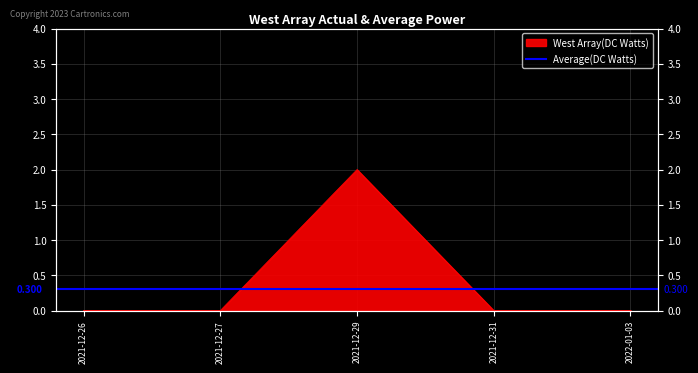

Rank the categories by value from lowest to highest.

2021-12-26, 2021-12-27, 2021-12-31, 2022-01-03, 2021-12-29